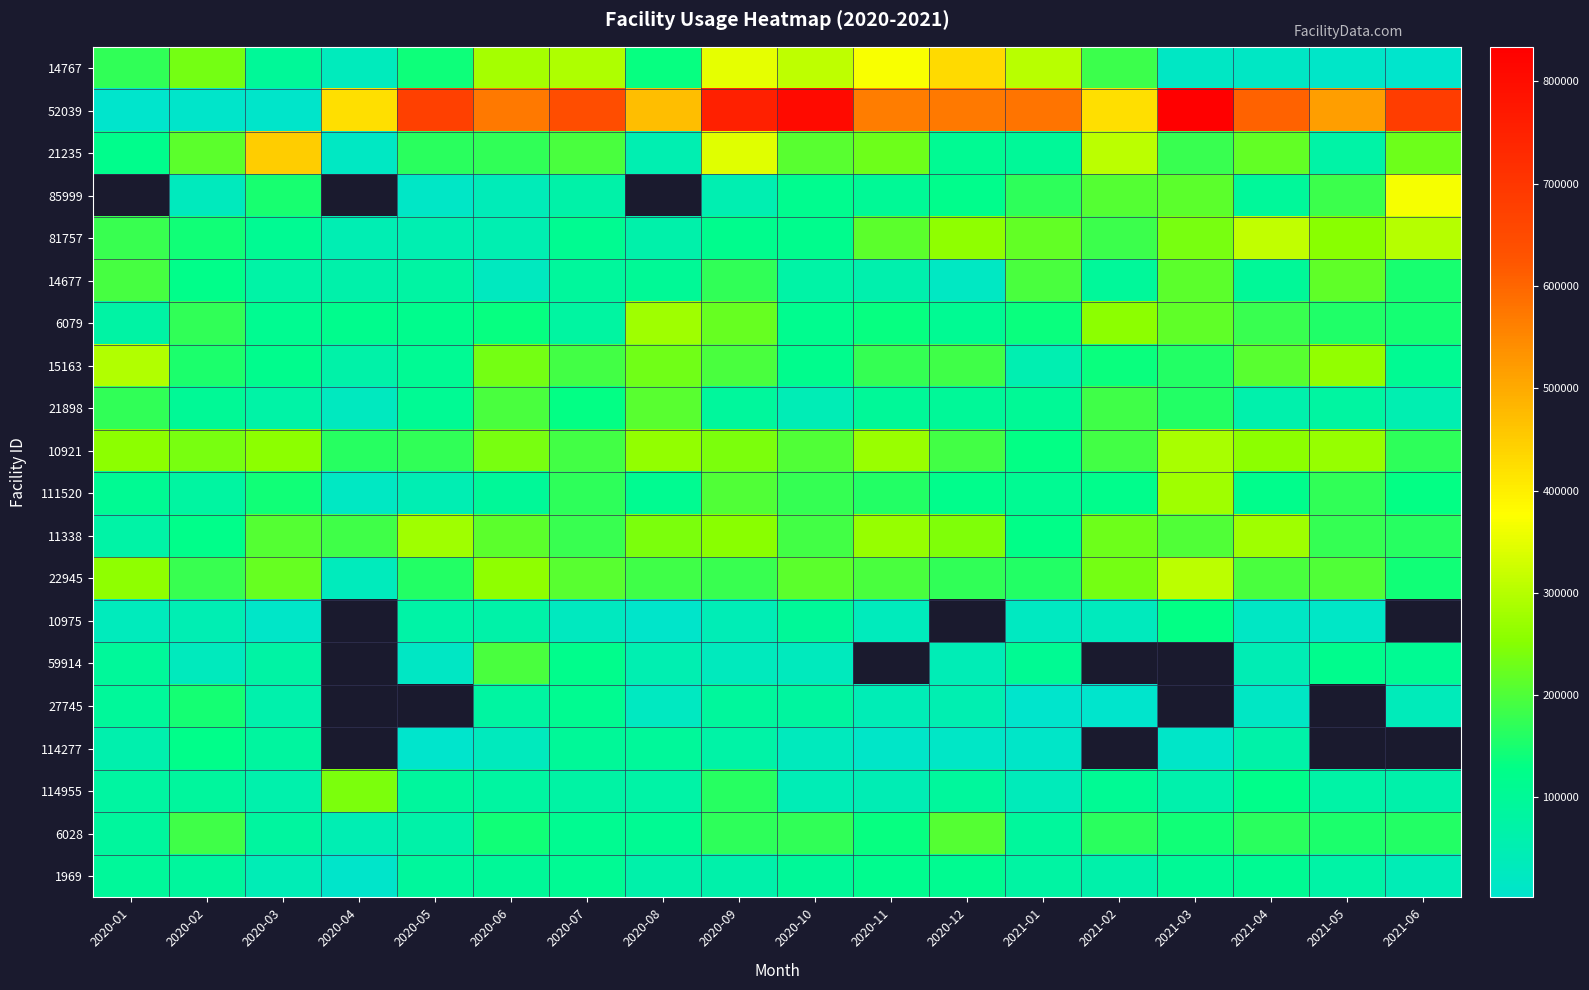

Rank the series at 2020-07 from highest to lowest value.

52039, 14767, 22945, 21235, 10921, 15163, 11338, 111520, 21898, 59914, 81757, 27745, 6028, 1969, 114277, 14677, 6079, 114955, 85999, 10975